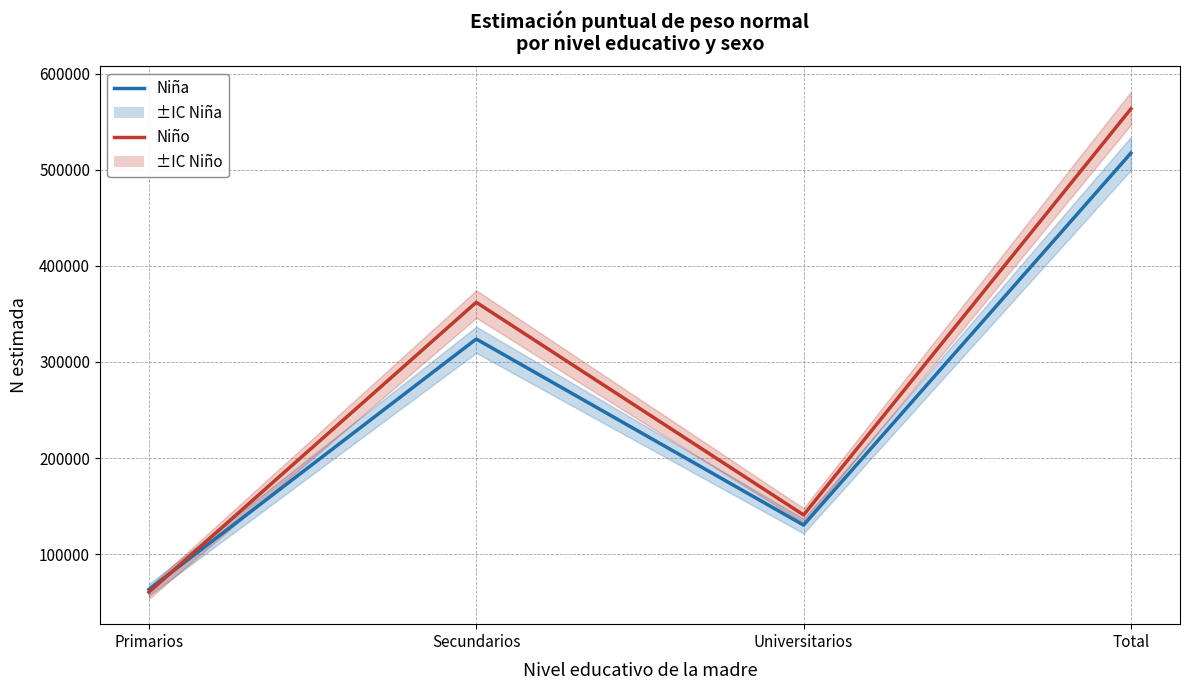

In Niña, how many points are lower than both neighbors (excluding endpoints)?

1